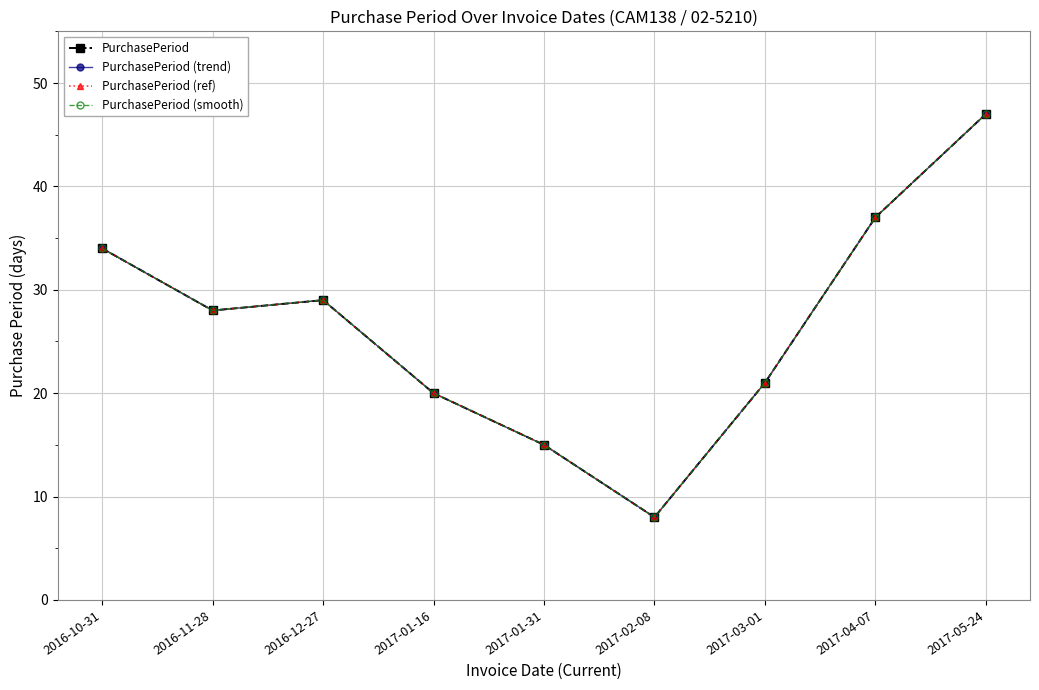

Which series has the largest total across all categories?

PurchasePeriod